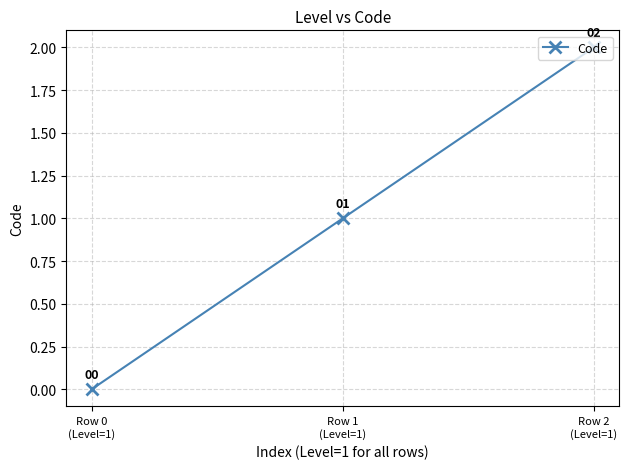

List the labels in order of value, largest first.

Row 2
(Level=1), Row 1
(Level=1), Row 0
(Level=1)